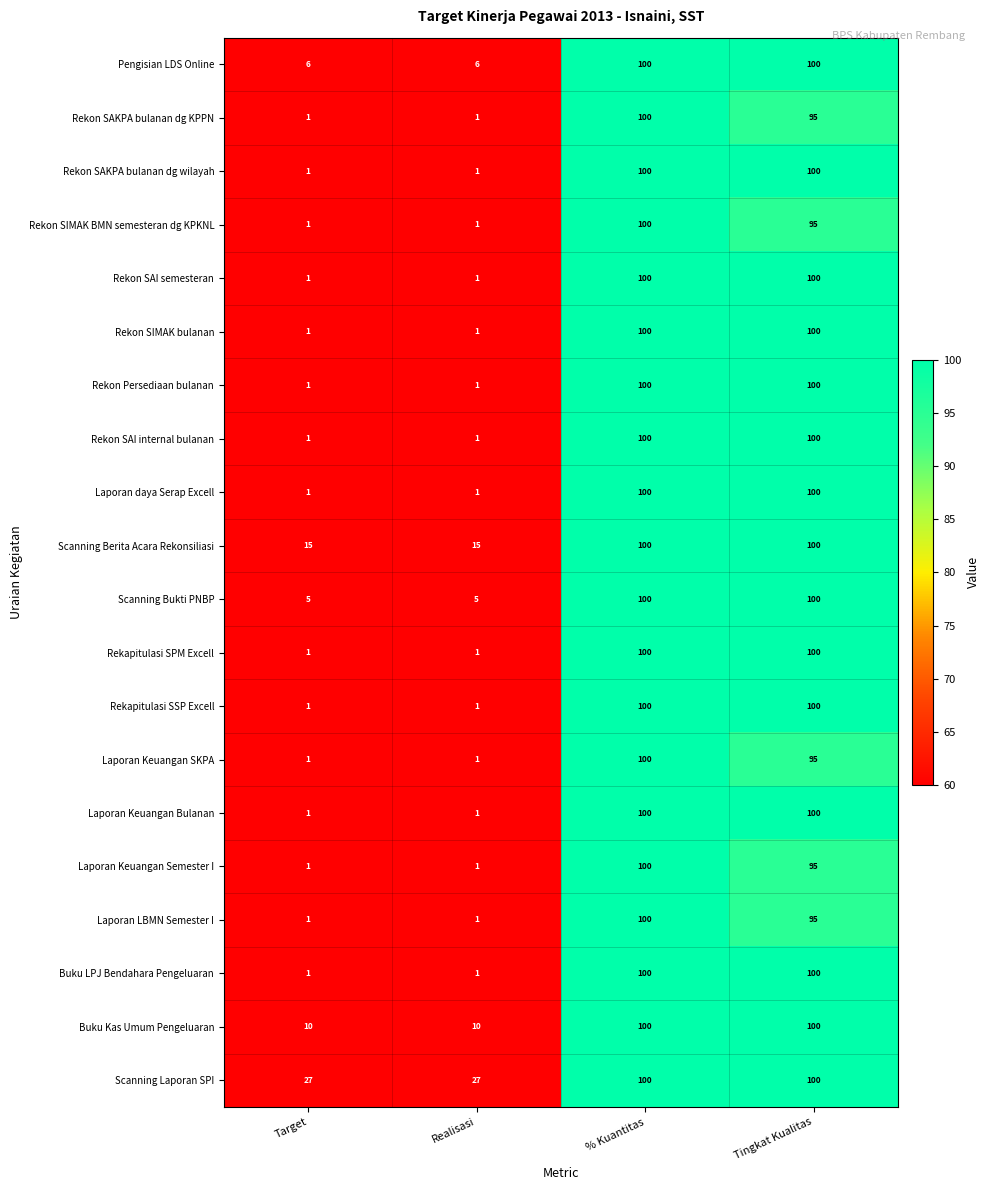

True or false: Laporan Keuangan SKPA has a value of 1 at Target.

True